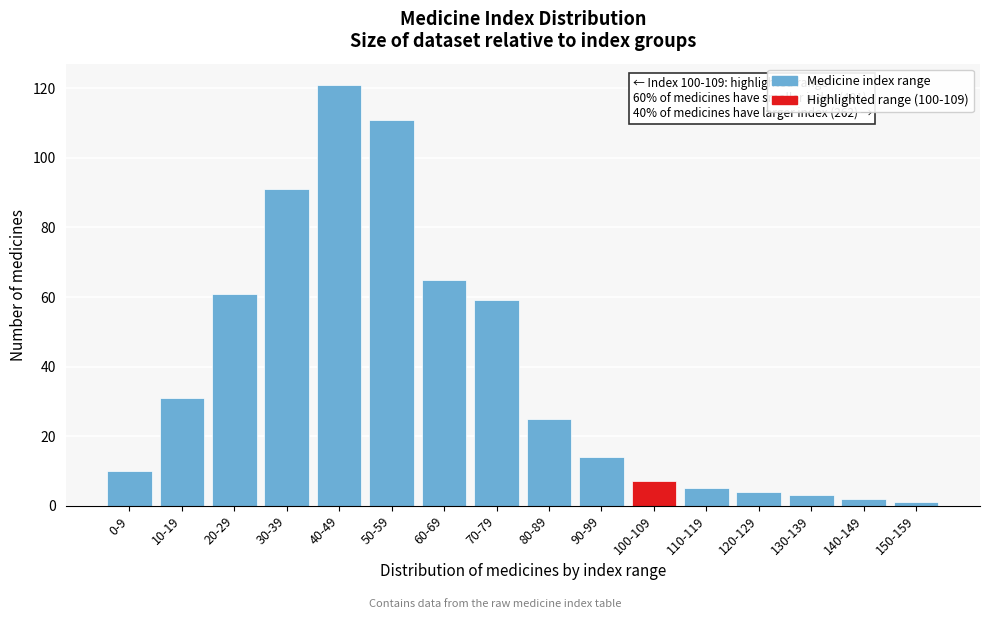

Reading left to right, transcribe all the data shown in this chart.

0-9=10	10-19=31	20-29=61	30-39=91	40-49=121	50-59=111	60-69=65	70-79=59	80-89=25	90-99=14	100-109=7	110-119=5	120-129=4	130-139=3	140-149=2	150-159=1